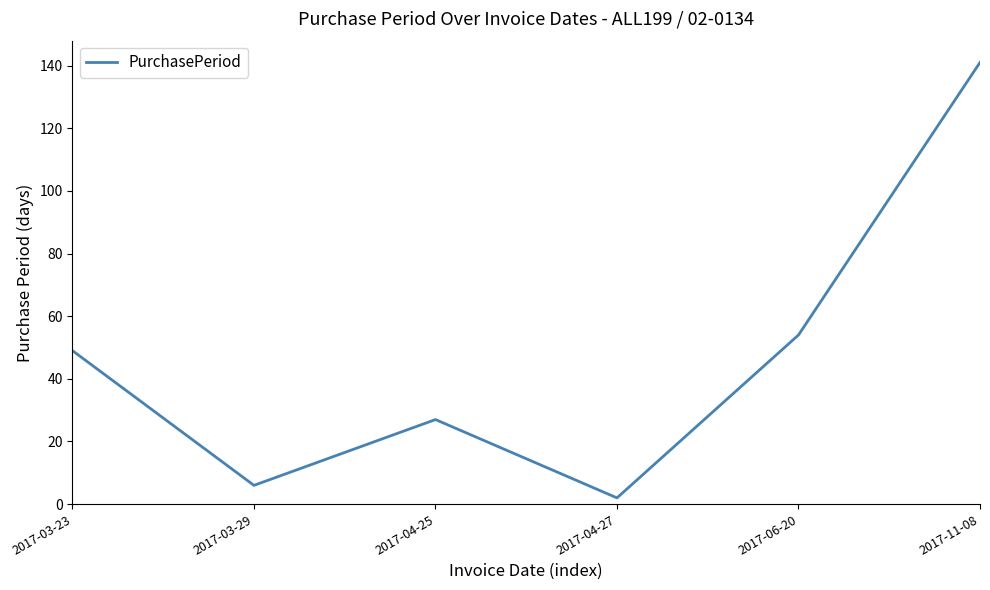

What is the difference between the second highest and second lowest values?

48